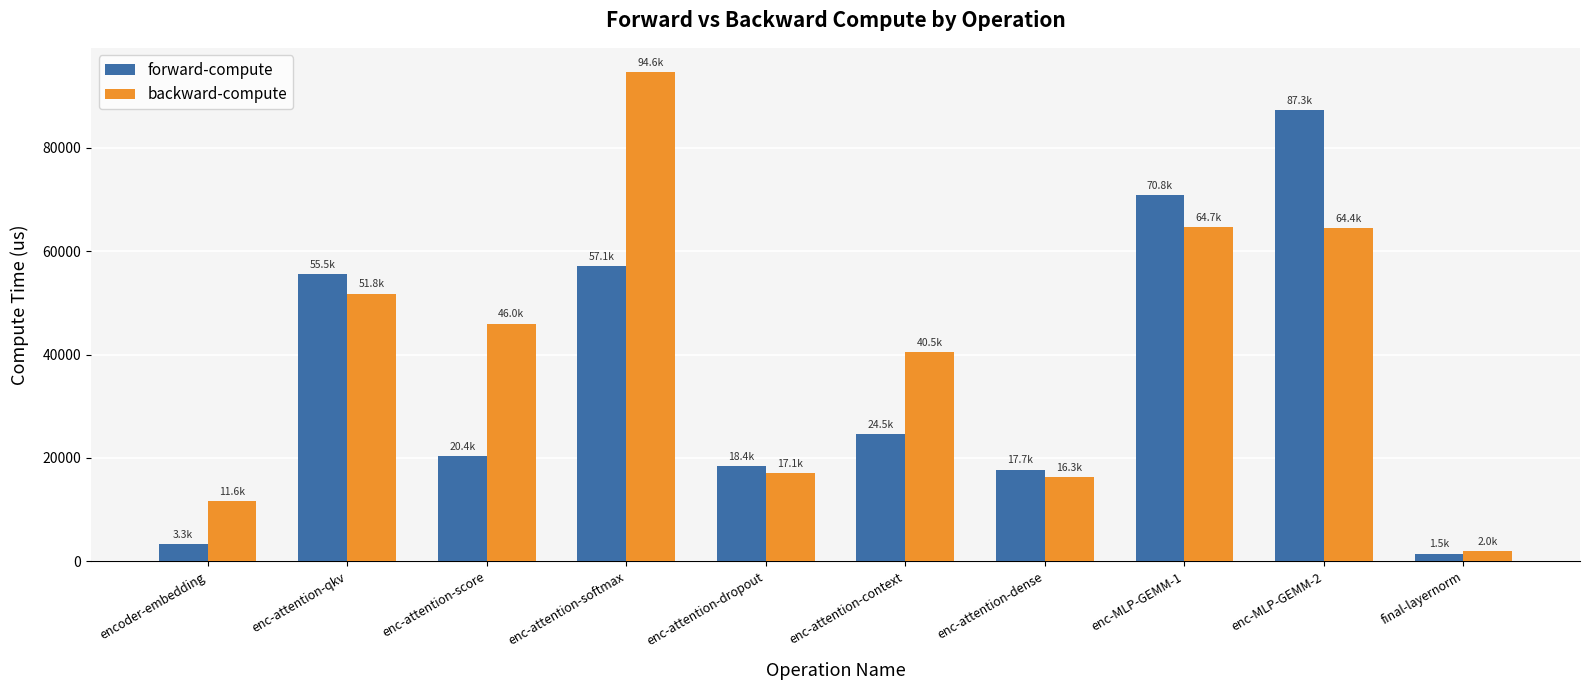

Where does the forward-compute series first go above 24544?

enc-attention-qkv